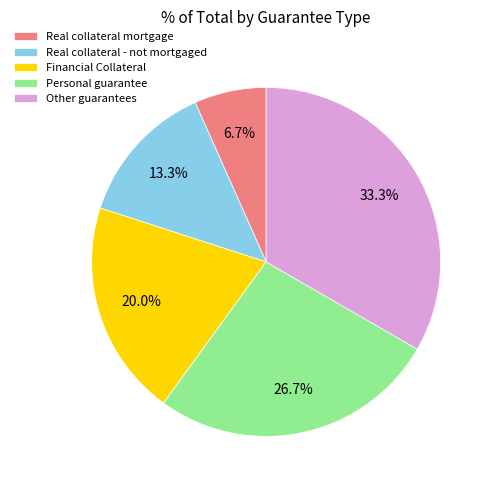

Is there a majority slice in this chart?

No